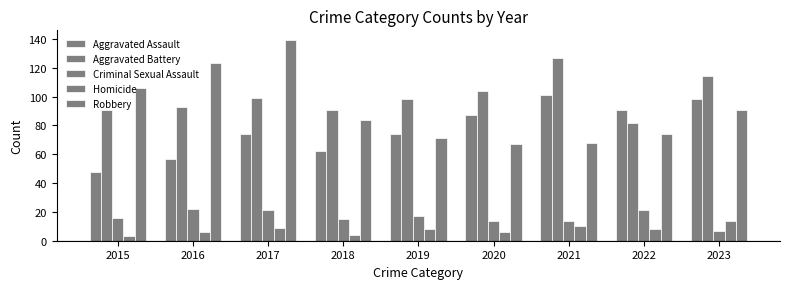

What is the value of the Aggravated Assault bar at the 4th from the left?

62